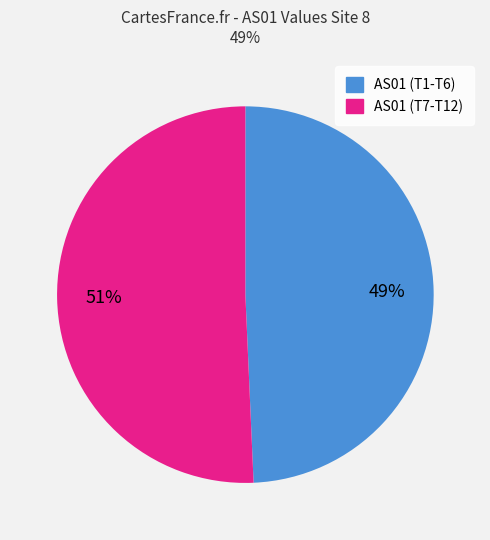

Is there any slice that represents more than half of the pie?

Yes